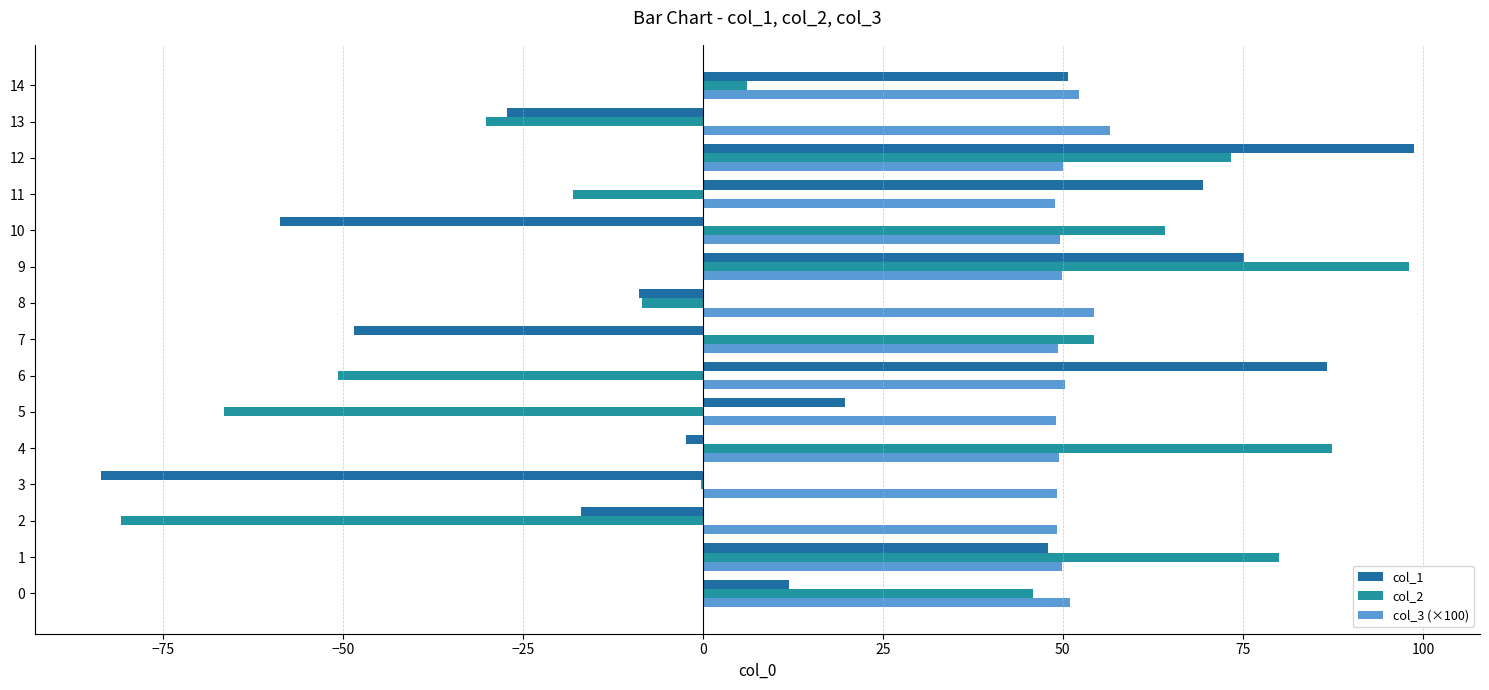

What is the value of the col_2 bar at the 11th from the left?

64.2